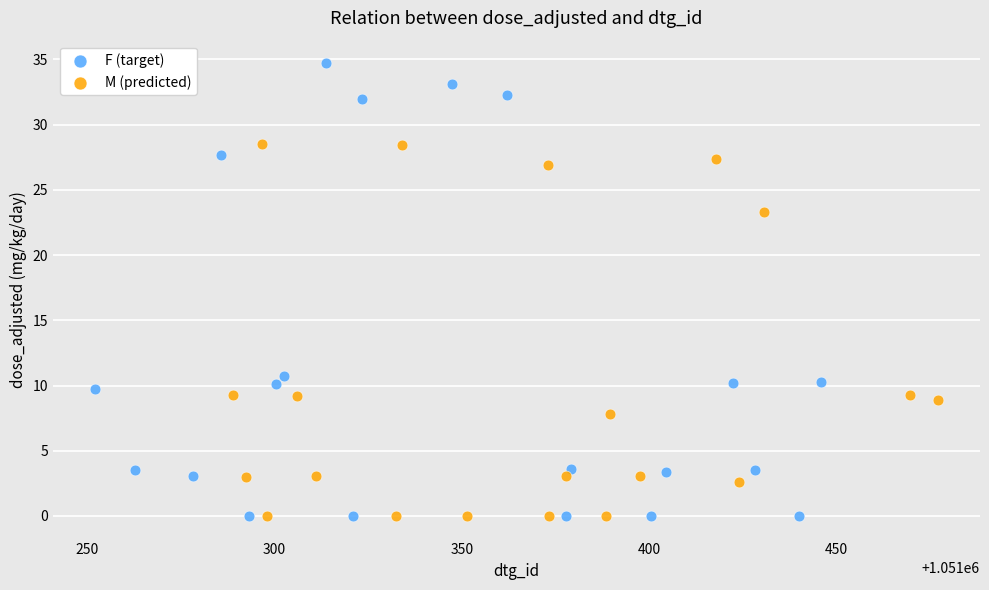

Which series has the largest Y range (max minus min)?

F (target)